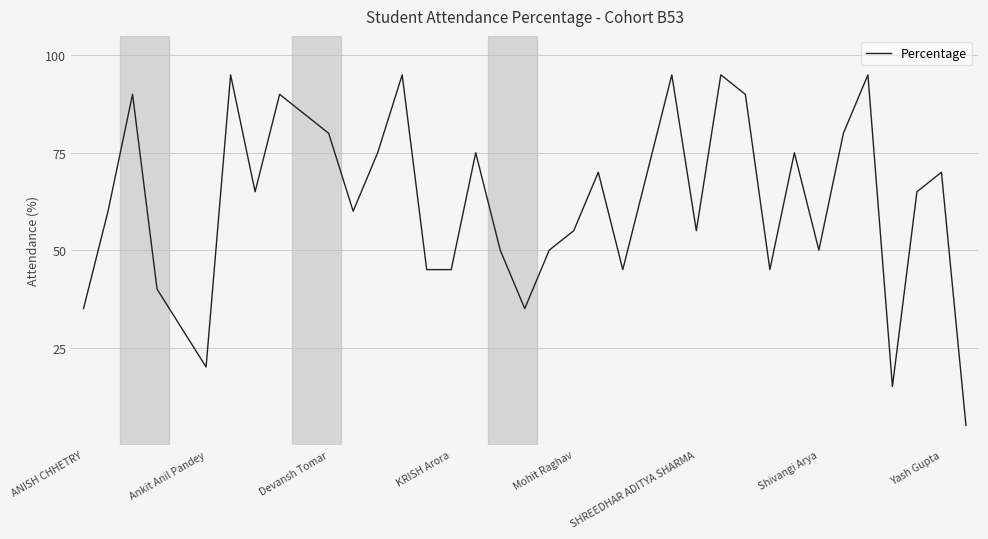

What is the average value?

62